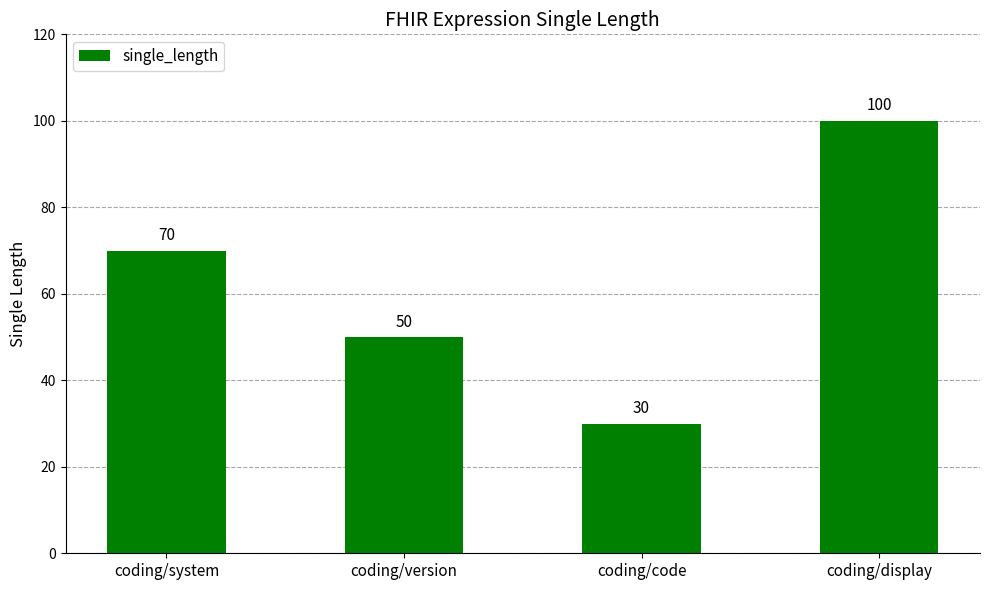

Reading left to right, list all the values displayed in this chart.

coding/system=70	coding/version=50	coding/code=30	coding/display=100